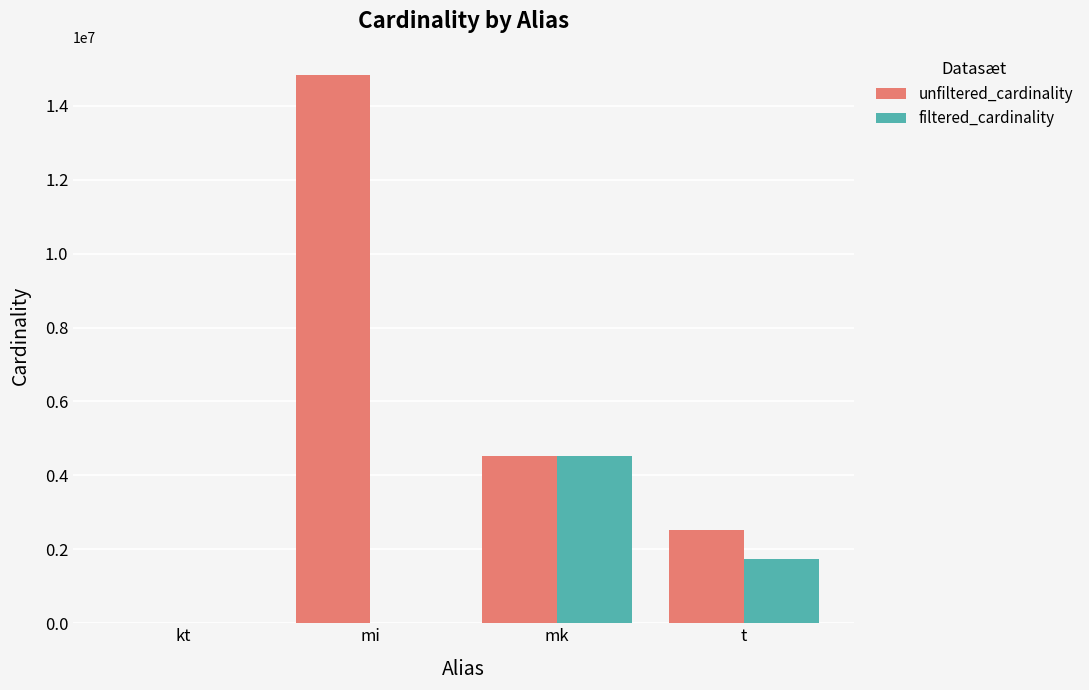

At which label is filtered_cardinality closest to 2261967?

t